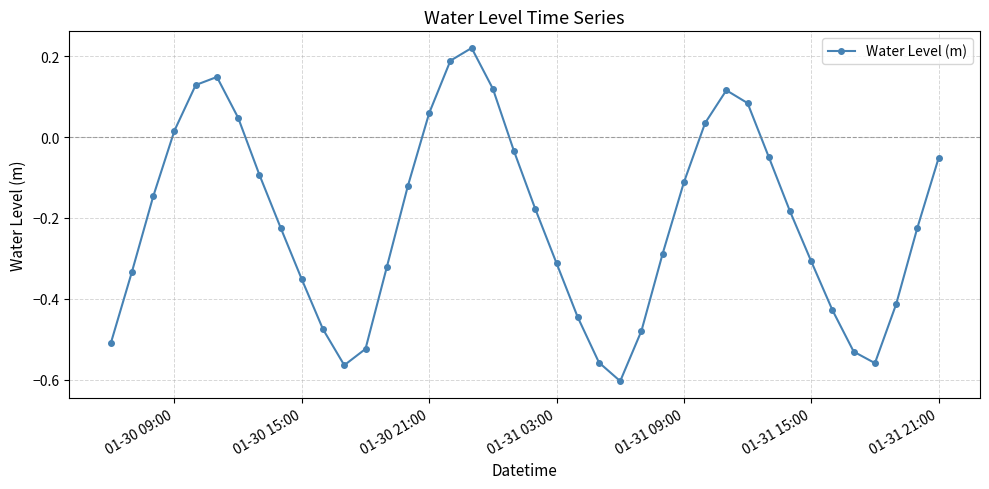

What is the difference between the maximum and minimum values?

0.8